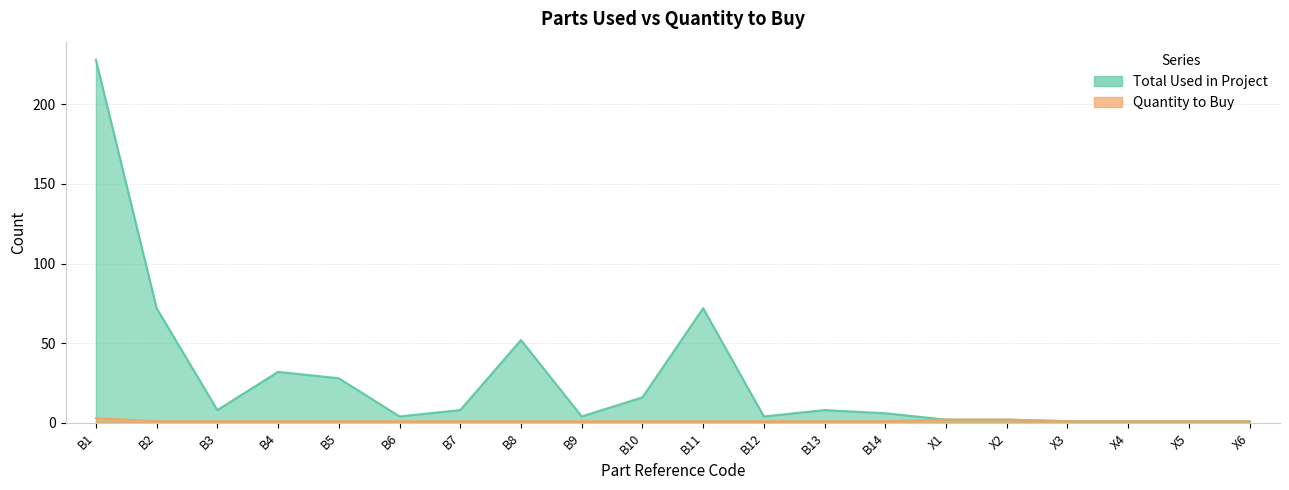

How many distinct data groups are displayed?

2